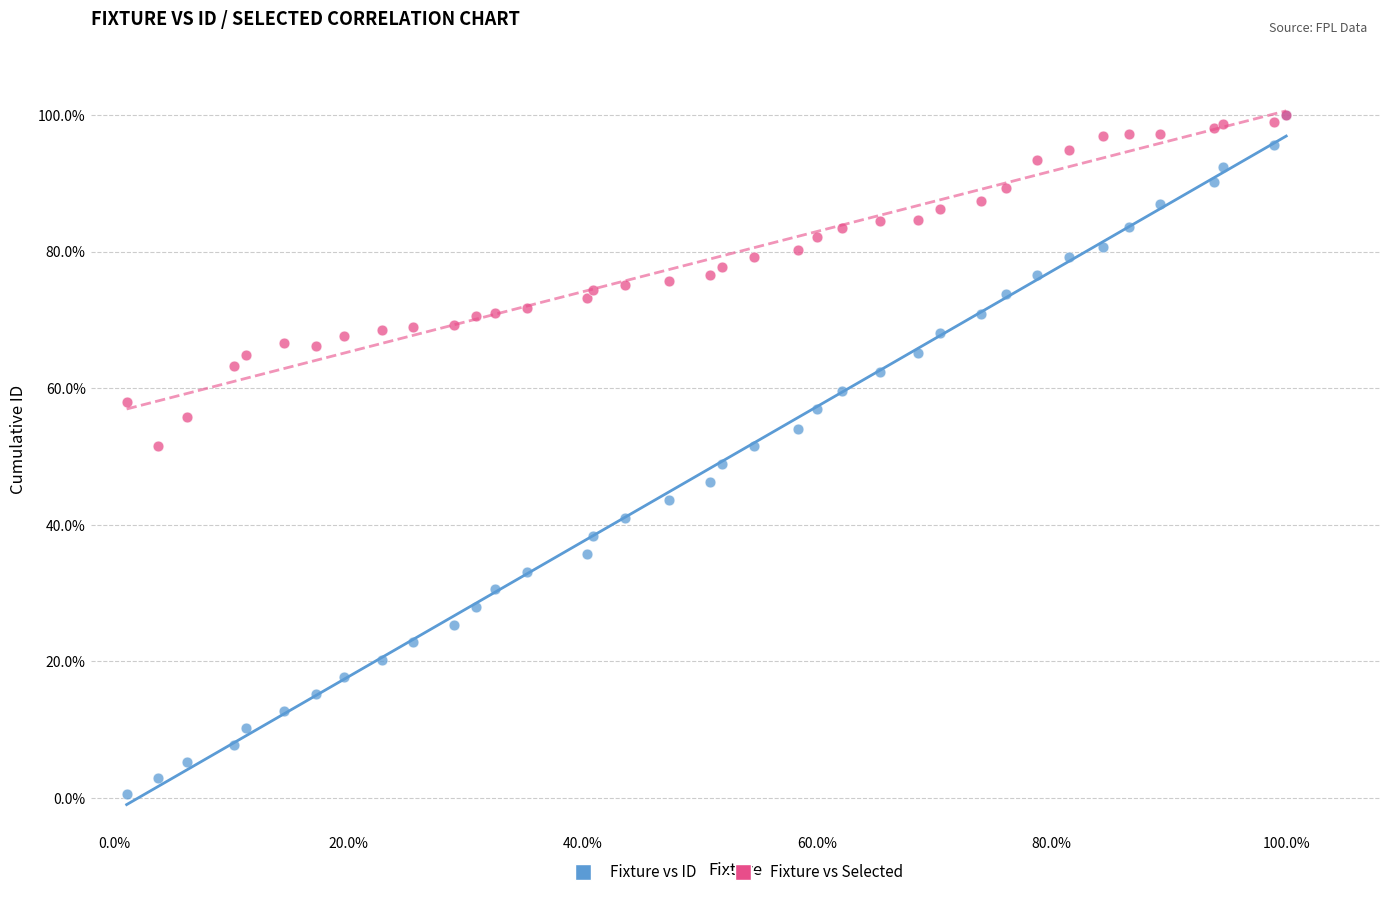

Which series has the largest Y range (max minus min)?

Fixture vs ID